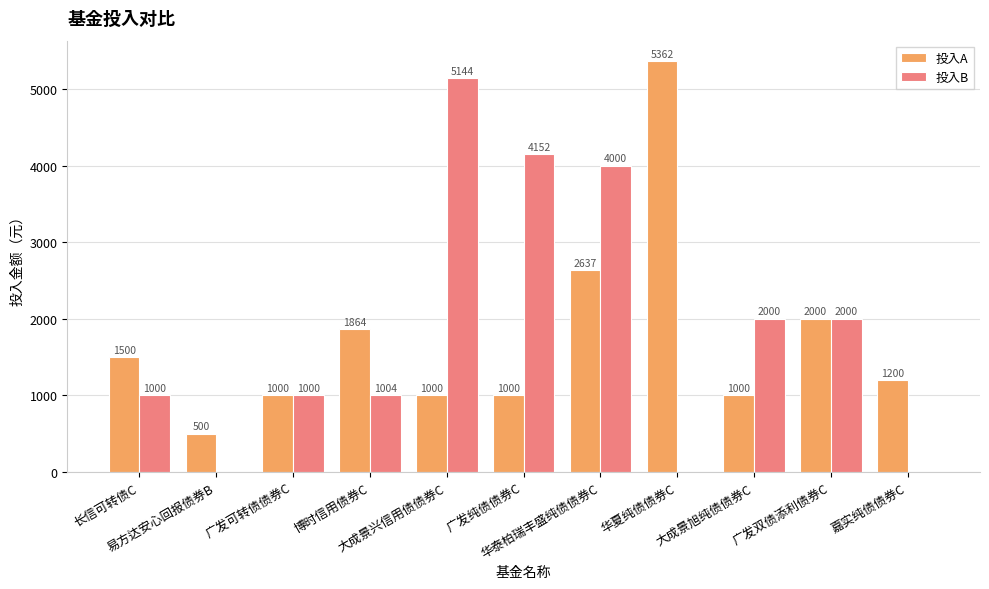

Which series has the largest total across all categories?

投入B